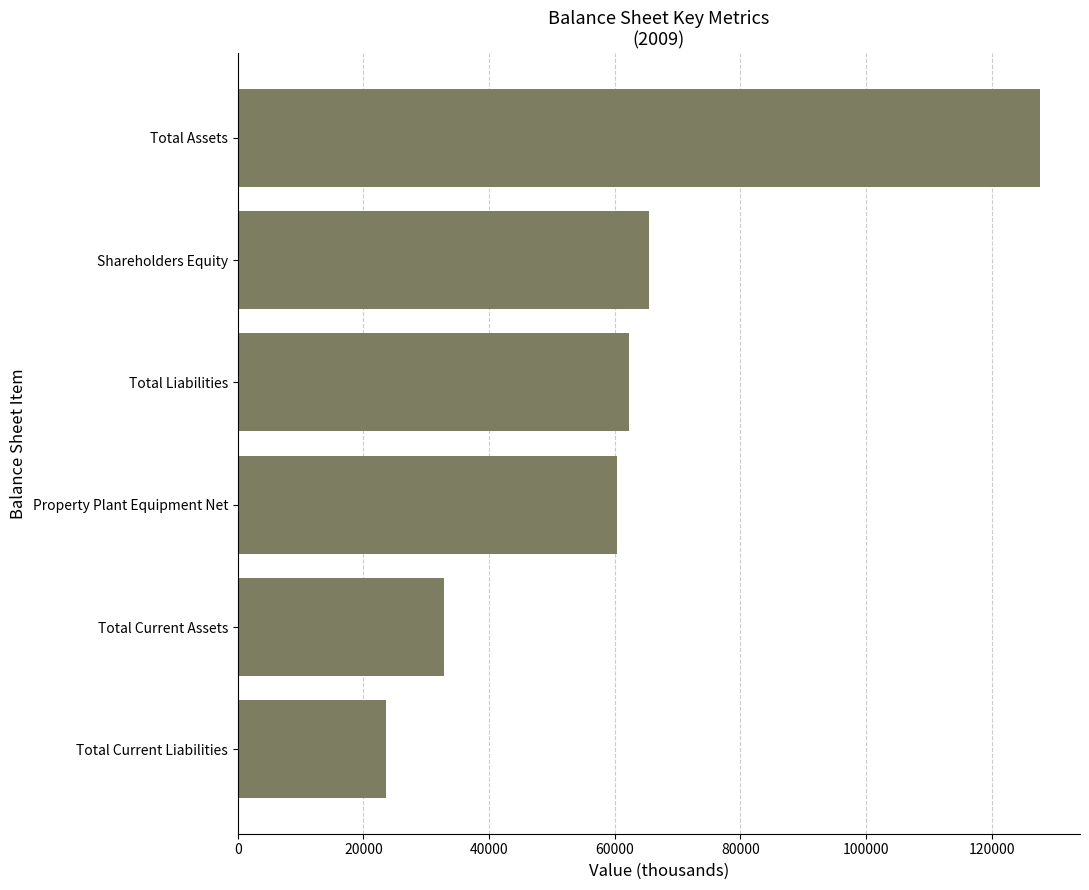

What is the maximum value shown in the chart?

127697